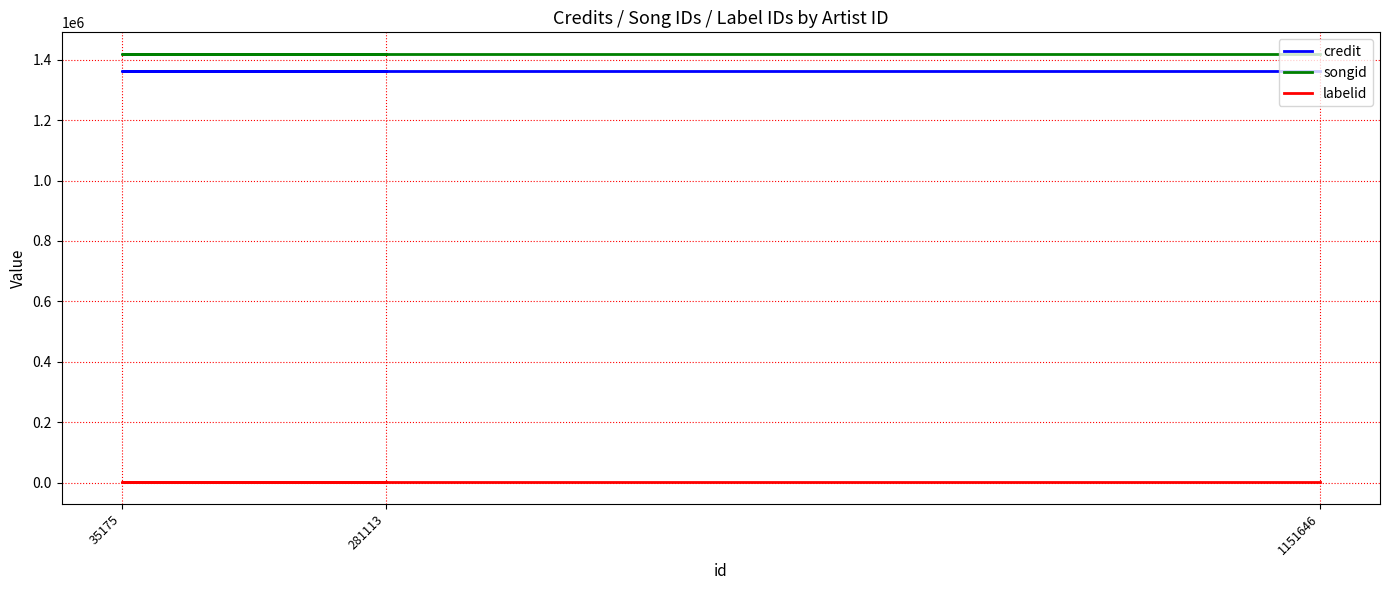

Which series has the largest range (max minus min)?

credit